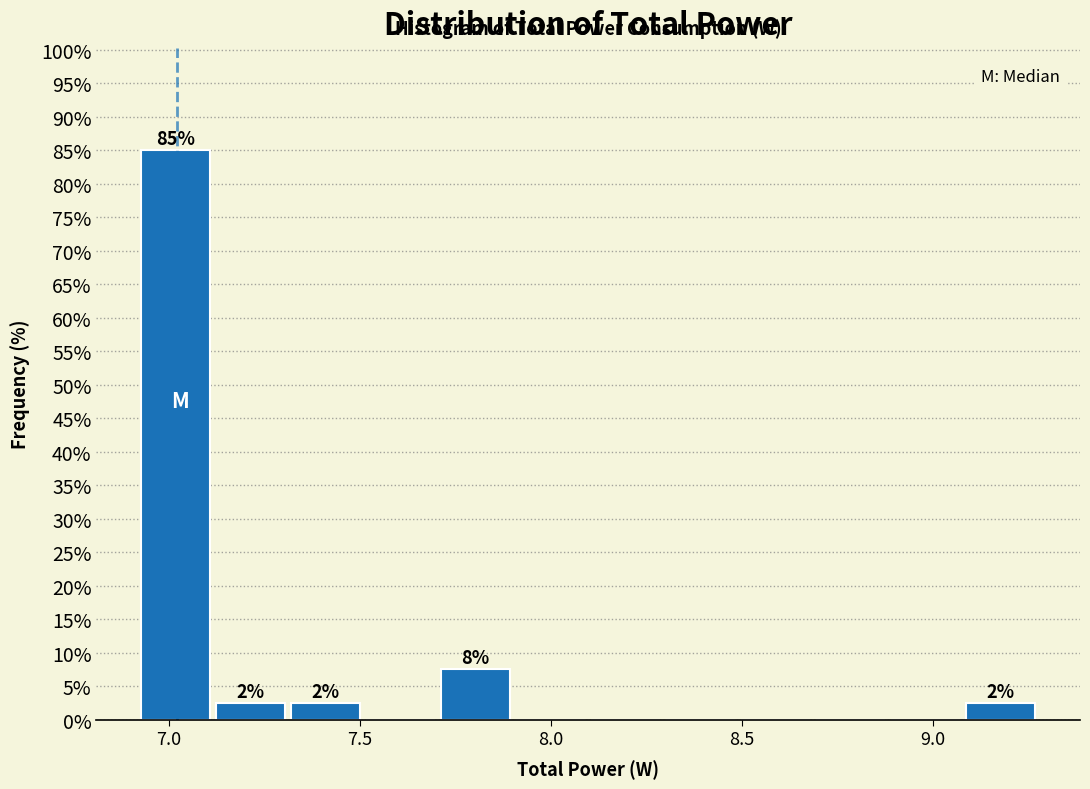

Around what value on the x-axis is the tallest bar? Give the approximate position of its centre, as read against the axis.

7.00